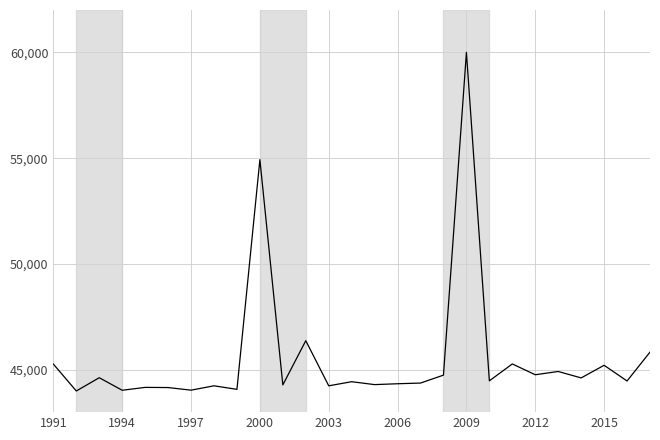

How many values exceed 44472?

14